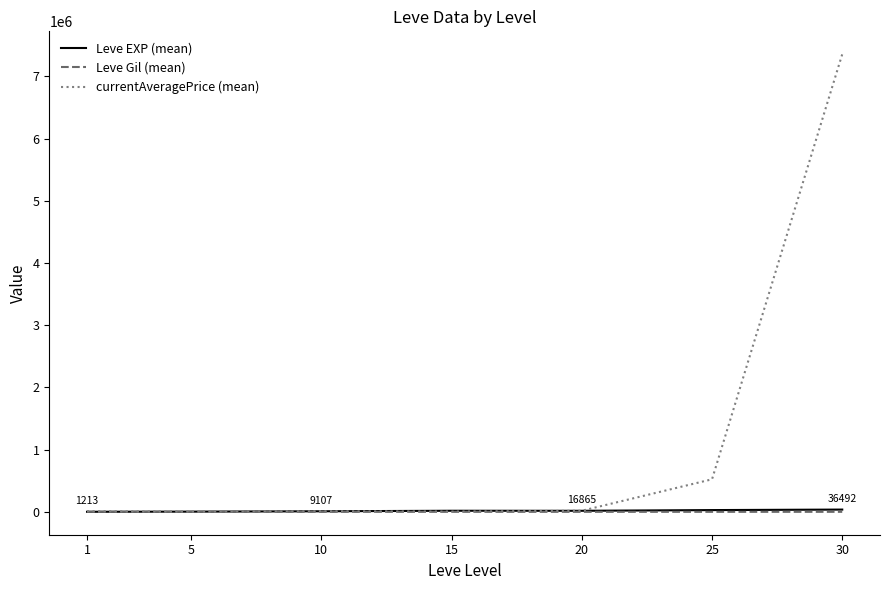

At which category is the sum across all series the highest?

30